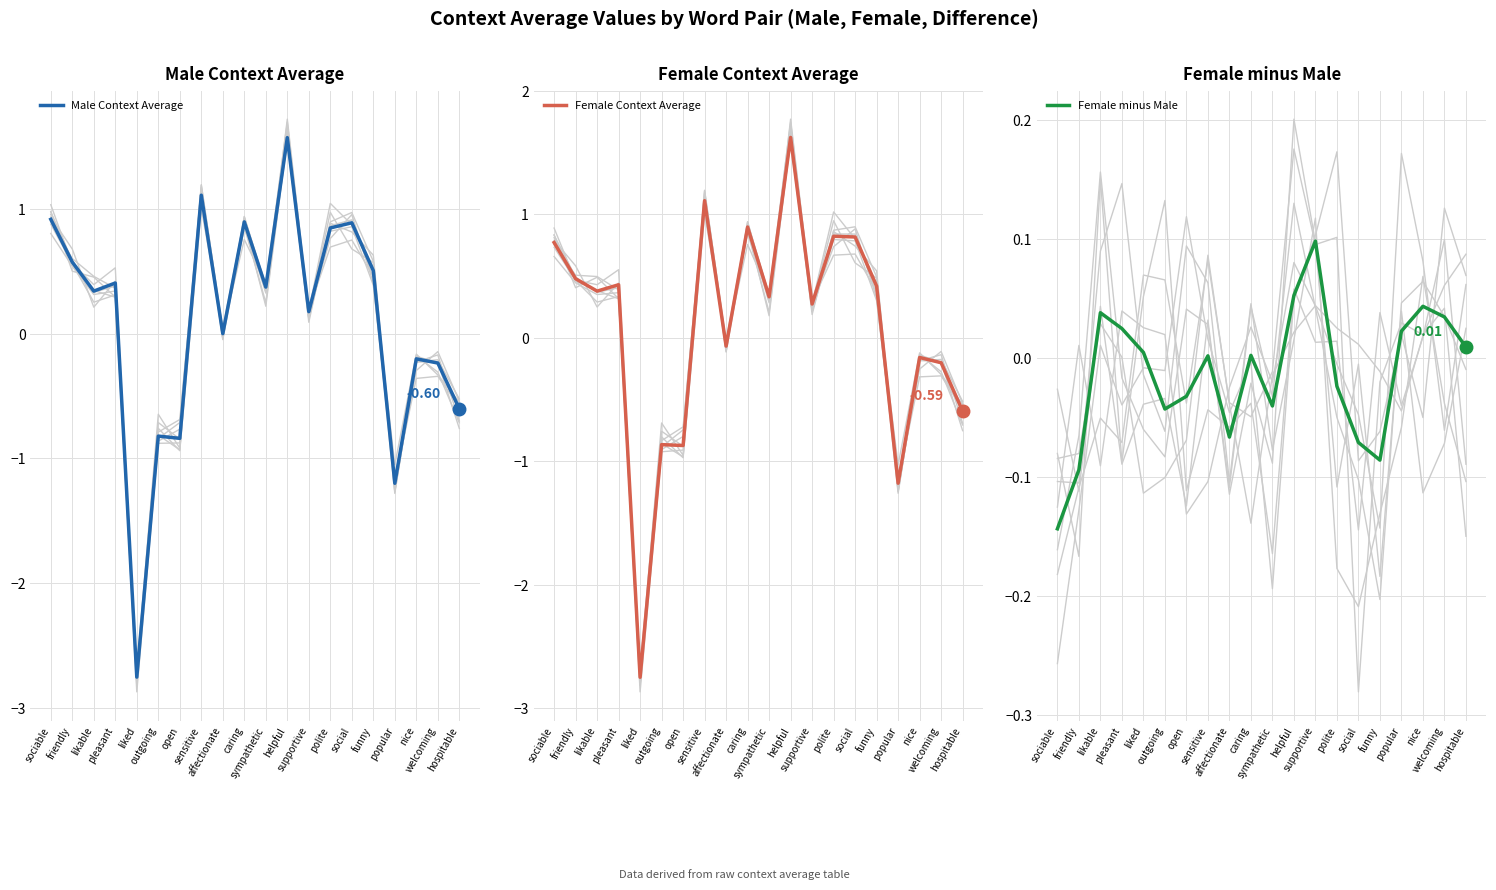

Does the chart display data point markers on the line(s)?

No